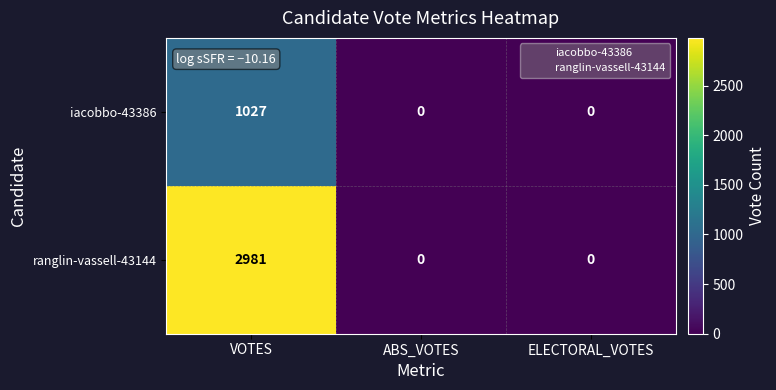

Reading right to left, what are all the values shown in this chart?

iacobbo-43386: ELECTORAL_VOTES=0	ABS_VOTES=0	VOTES=1027
ranglin-vassell-43144: ELECTORAL_VOTES=0	ABS_VOTES=0	VOTES=2981